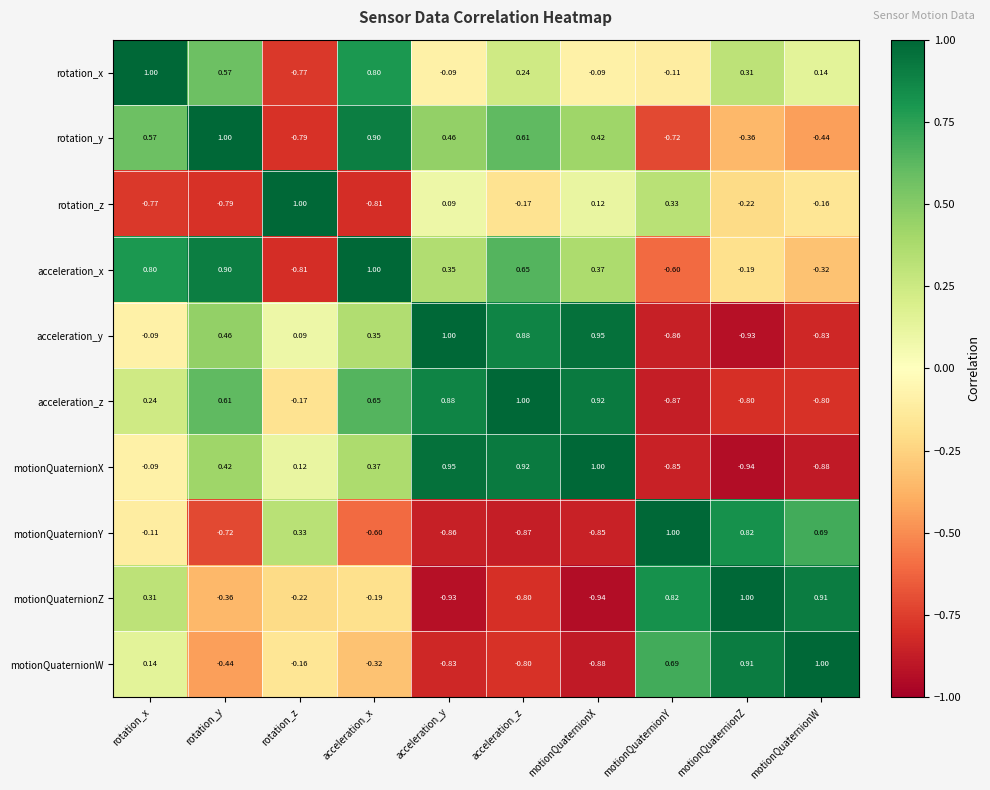

Which category has the highest value in the acceleration_y series?

acceleration_y